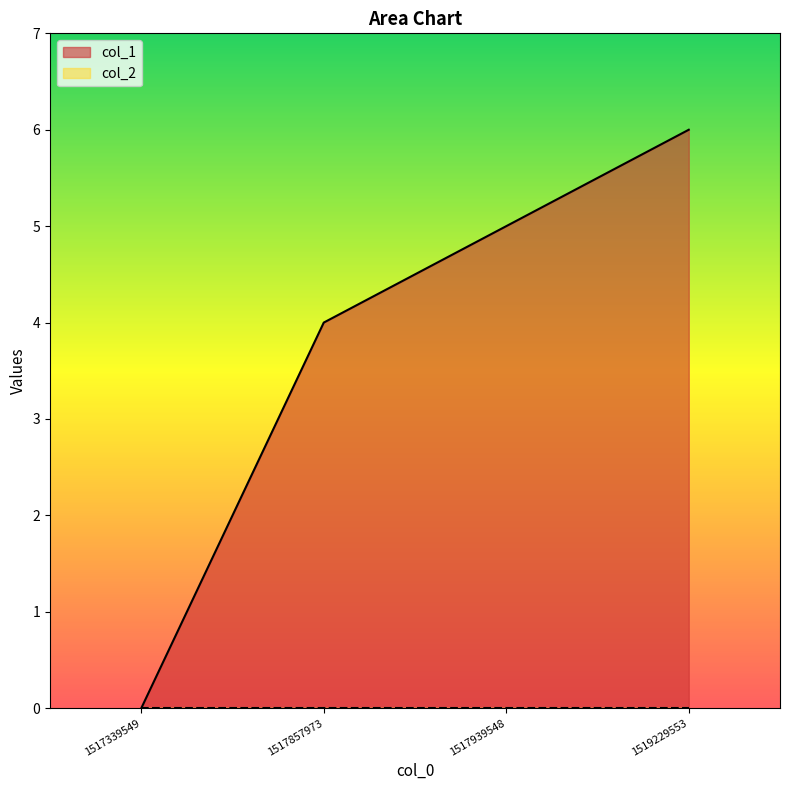

Does the chart display data point markers on the line(s)?

No